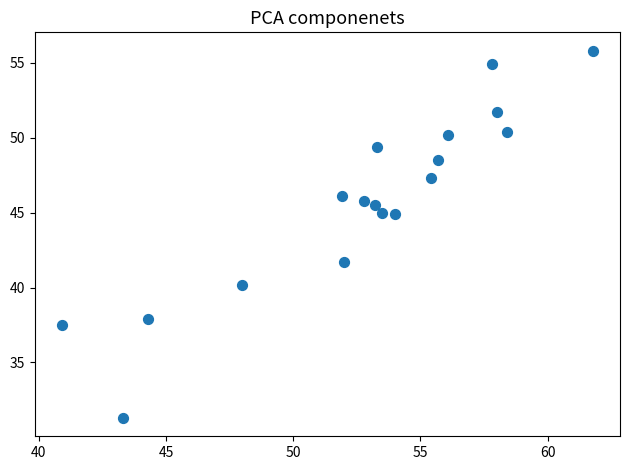

What is the range of X values (max minus min)?

20.9